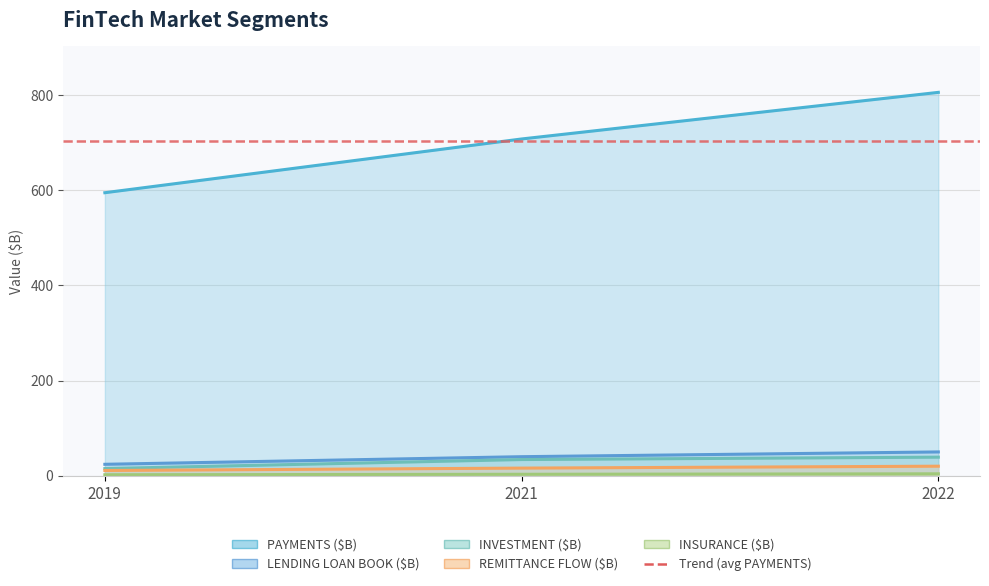

Rank the series by their maximum value, from lowest to highest.

INSURANCE ($B), REMITTANCE FLOW ($B), INVESTMENT ($B), LENDING LOAN BOOK ($B), PAYMENTS ($B)